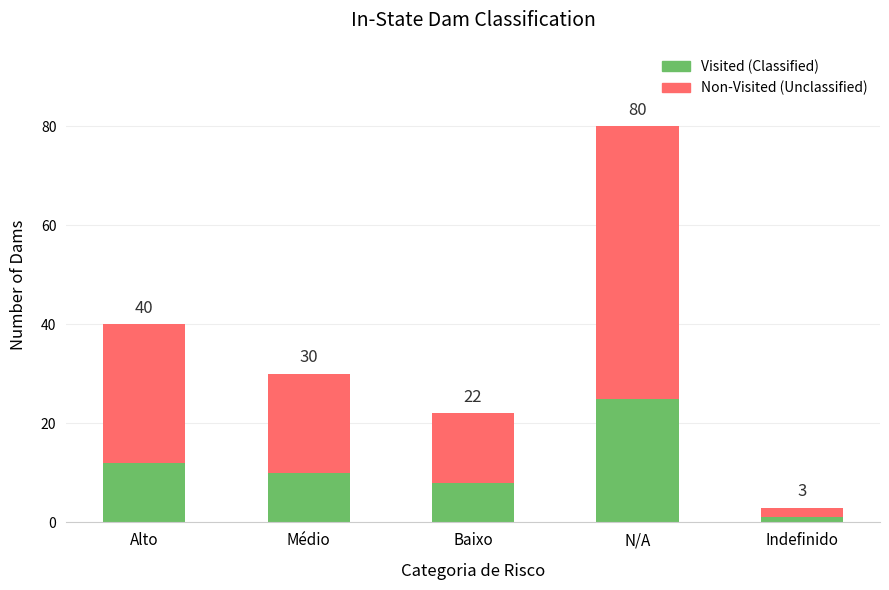

What are all the series names shown in the legend?

Visited (Classified), Non-Visited (Unclassified)